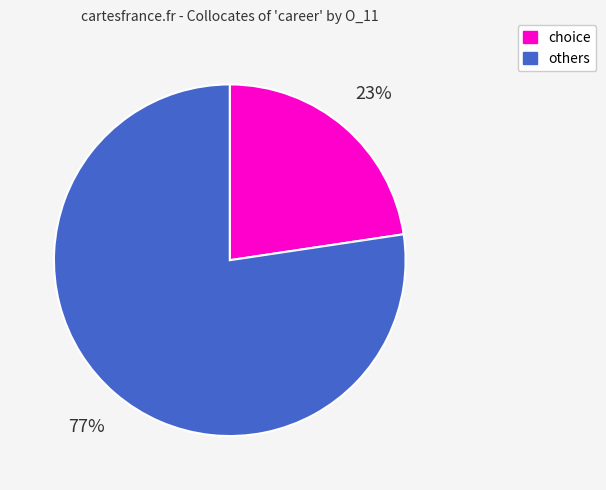

Is there a majority slice in this chart?

Yes